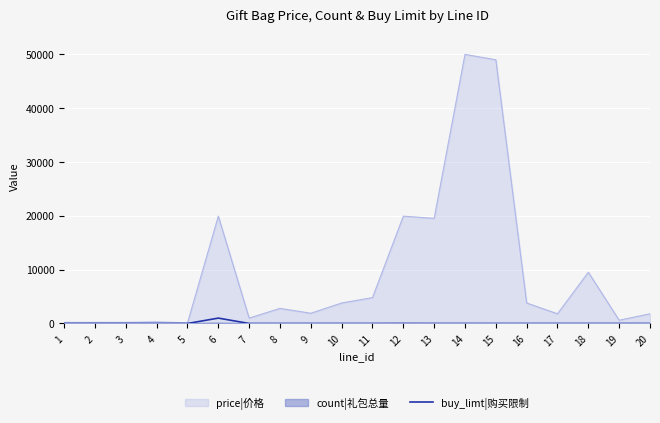

Does the chart display data point markers on the line(s)?

No